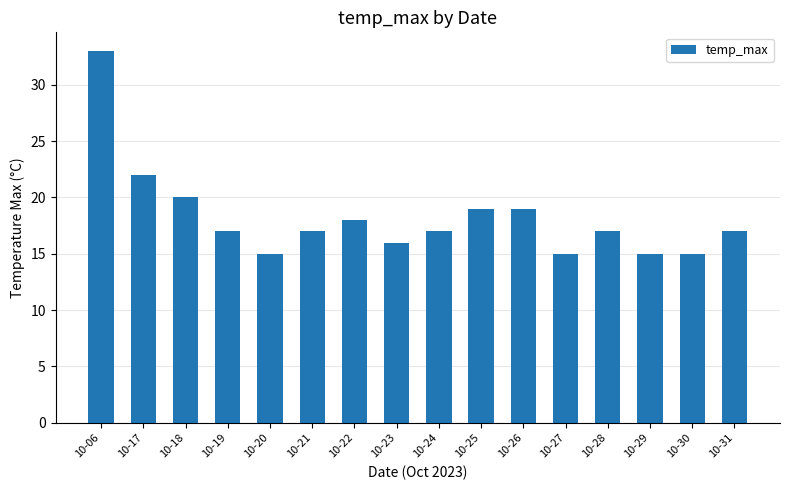

How many series are shown in this chart?

1